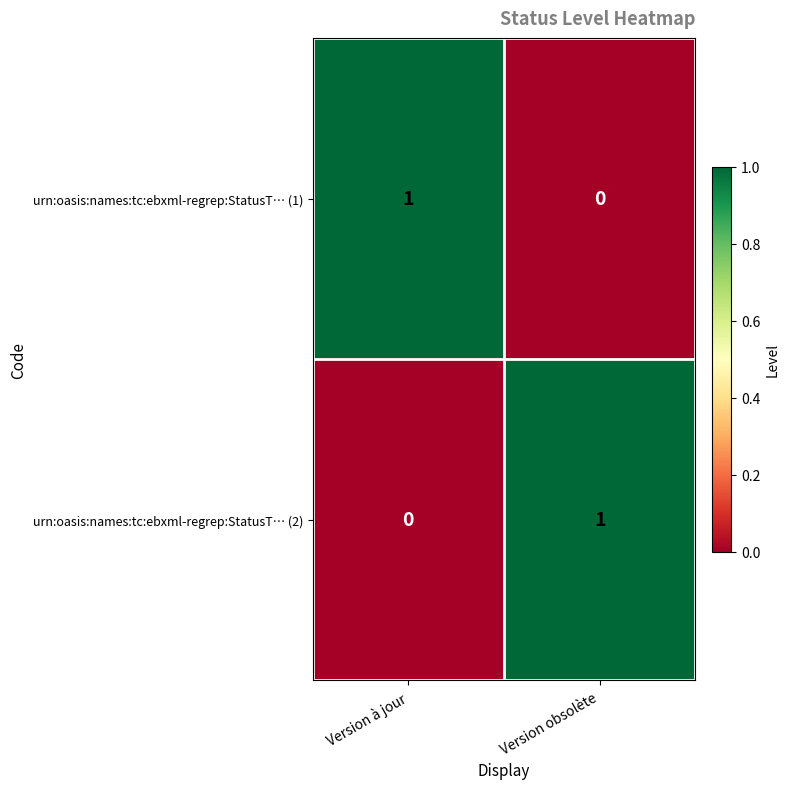

What is the greatest value displayed?

1